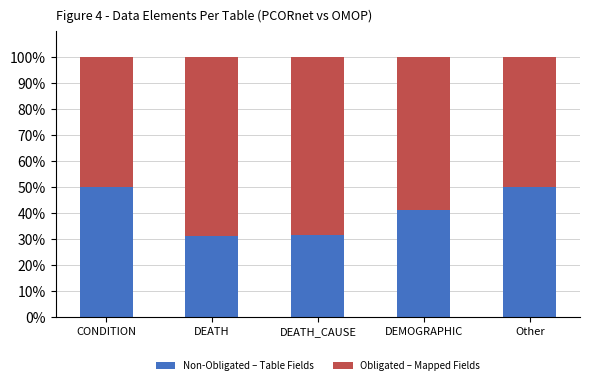

What is the average value of the Non-Obligated – Table Fields series?

40.8